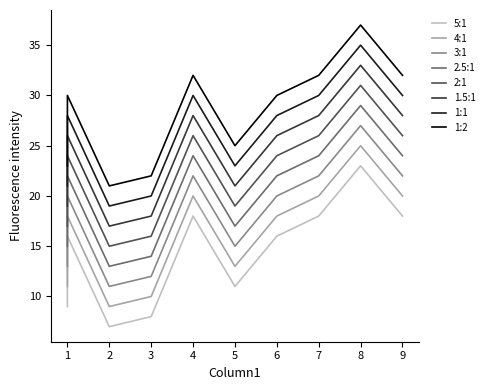

At which label does the data first exceed 16?

4